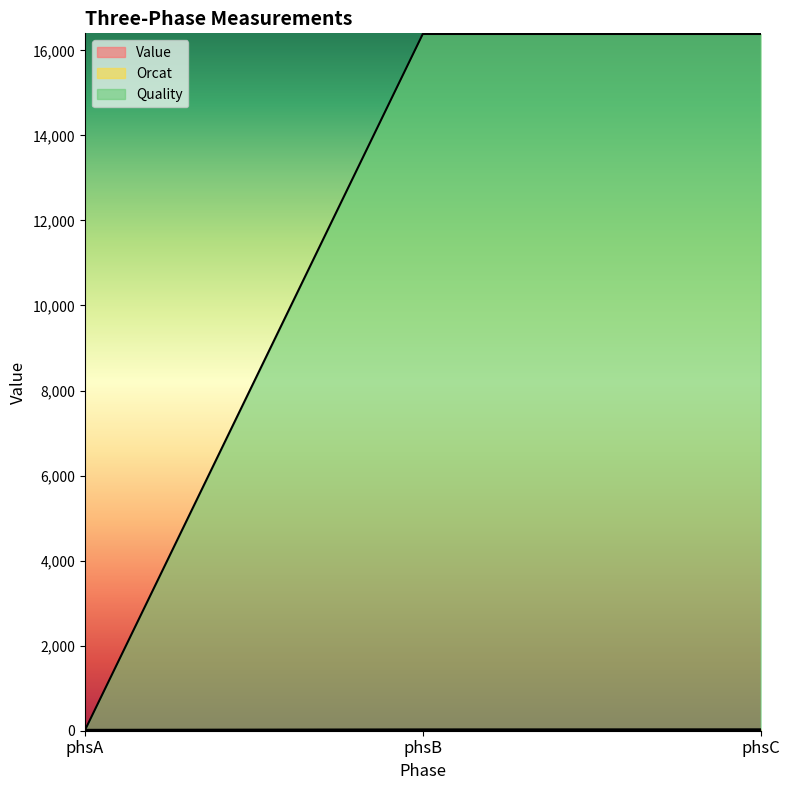

At which category does the chart reach its peak across all series?

phsB